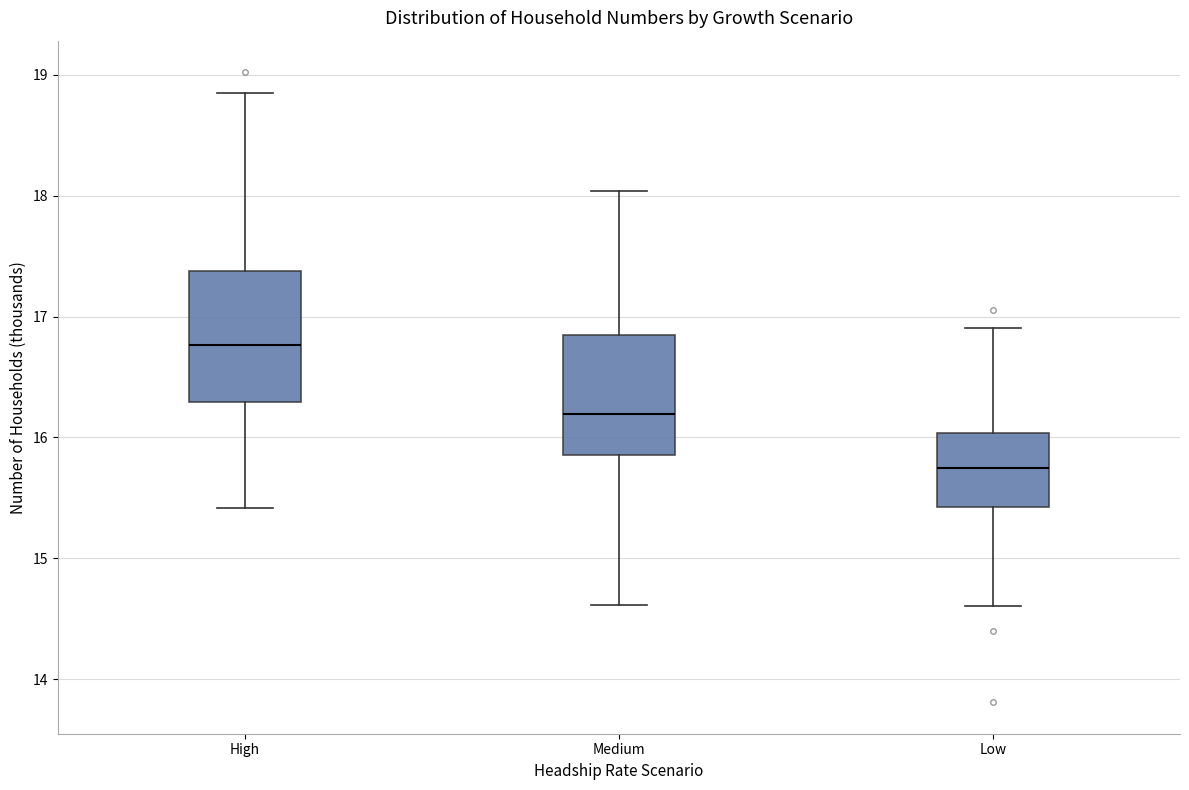

Reading left to right, transcribe this box plot: for each box, give where its median line is, the range the box spans, and where its two whiskers end, as read against the y-axis. The values are not printed on the chart, so give them approximately, as read against the axis.

High: median 16.8, box 16.3 to 17.4, whiskers 15.4 to 18.9
Medium: median 16.2, box 15.9 to 16.8, whiskers 14.6 to 18.0
Low: median 15.7, box 15.4 to 16.0, whiskers 14.6 to 16.9